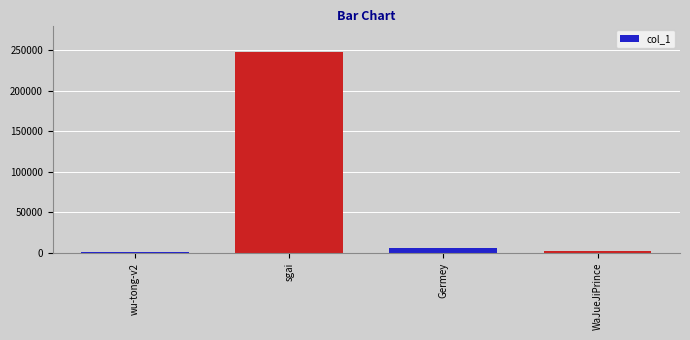

Between wu-tong-v2 and sgai, which is larger?

sgai